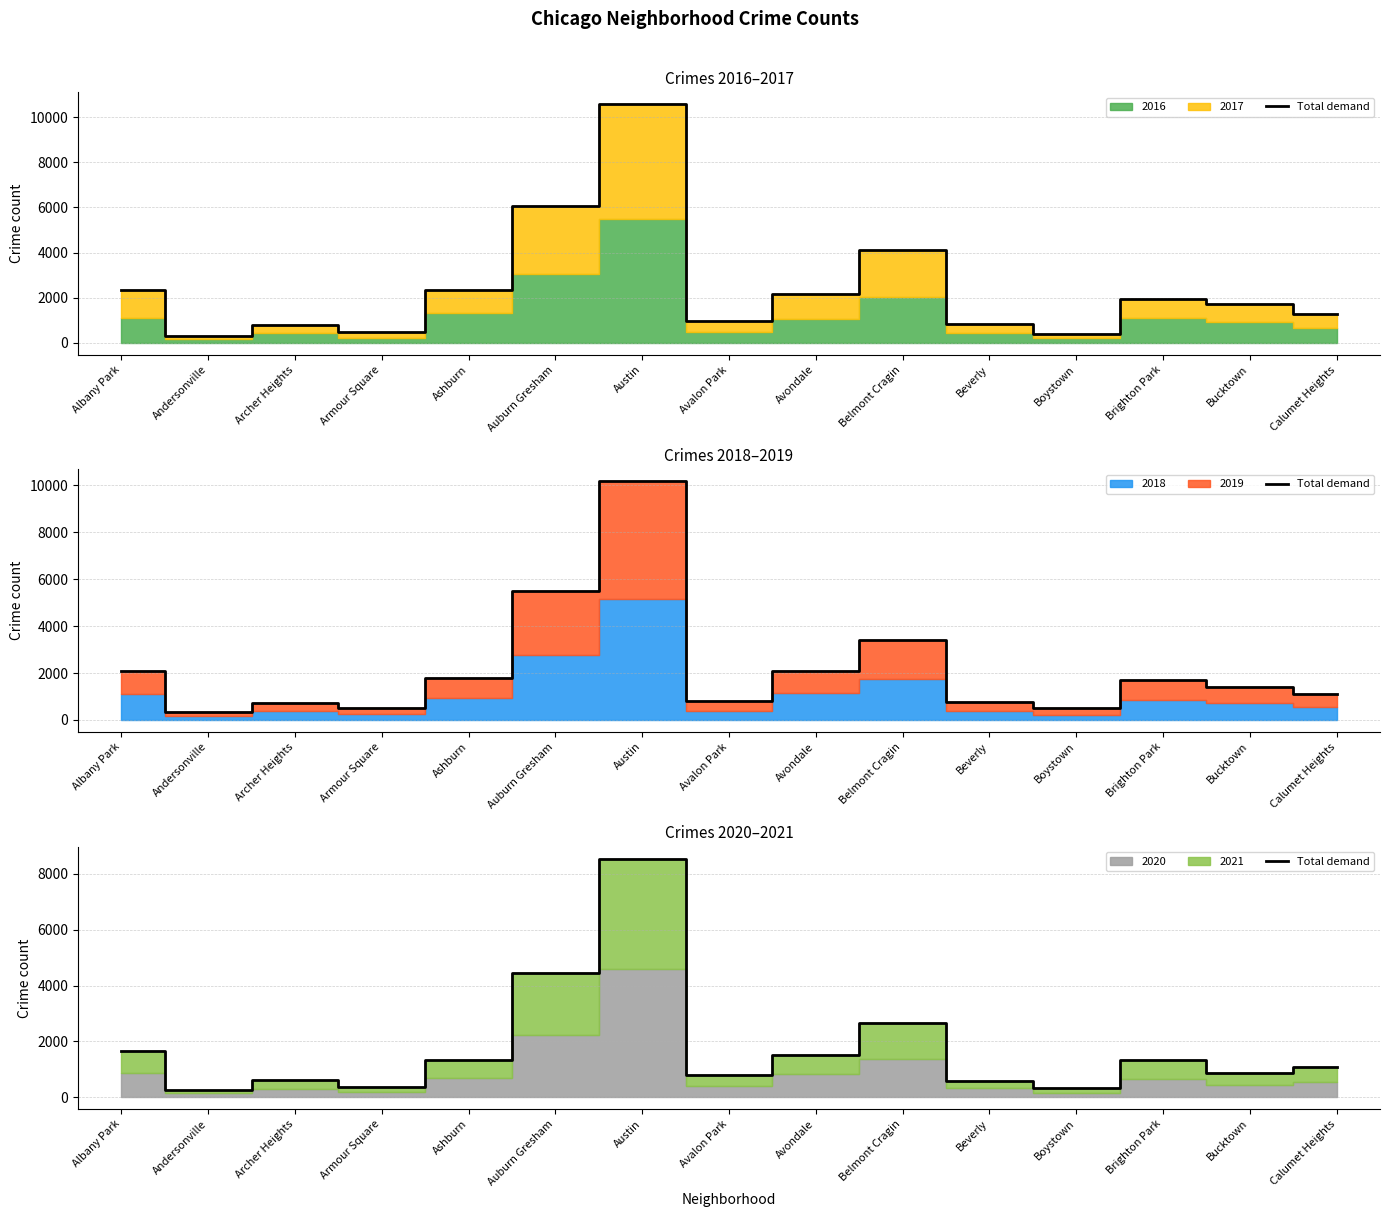

The value at Bucktown is 595. True or false?

False